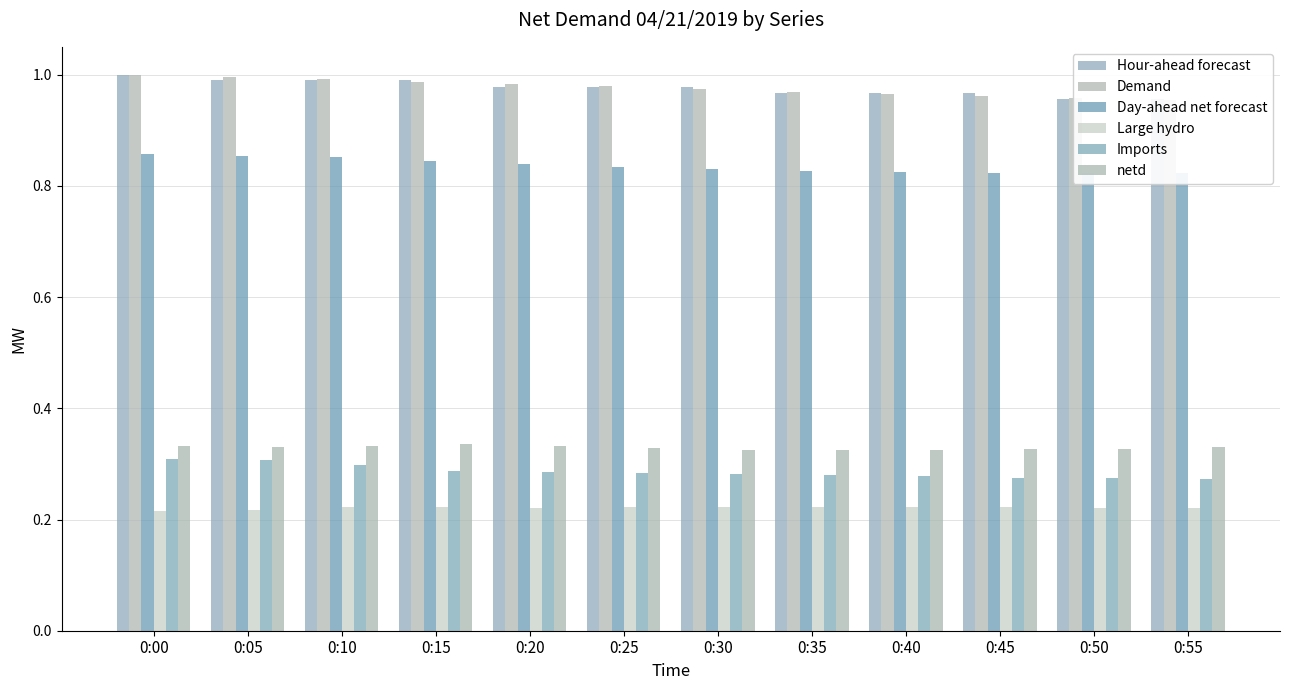

At 0:00, list the series in order from smallest to largest.

Large hydro, Imports, netd, Day-ahead net forecast, Hour-ahead forecast, Demand